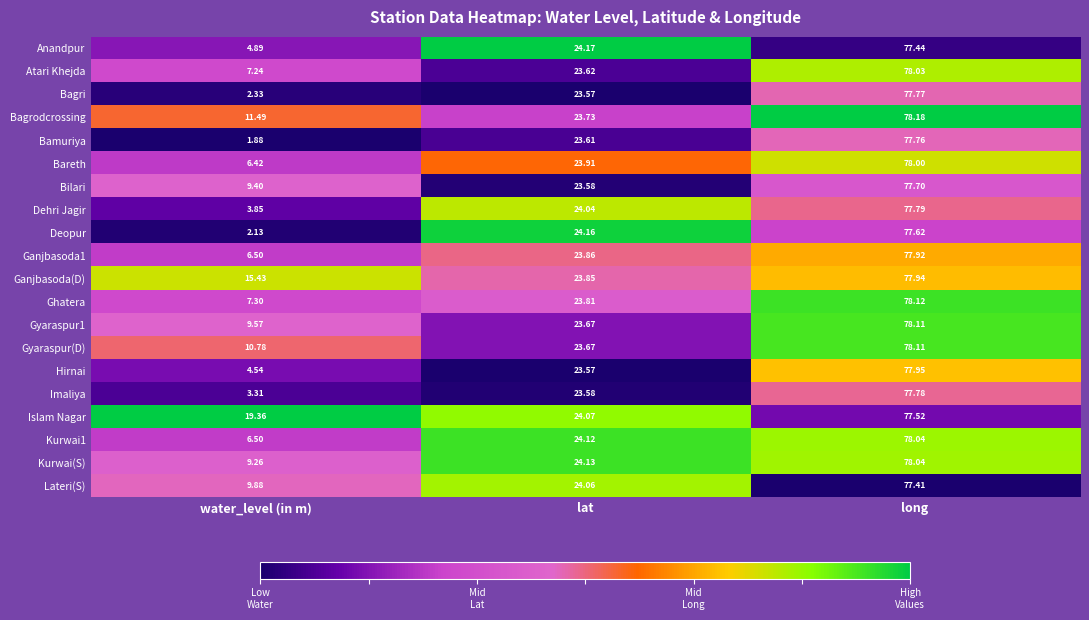

What is the total value across all series at water_level (in m)?

152.1